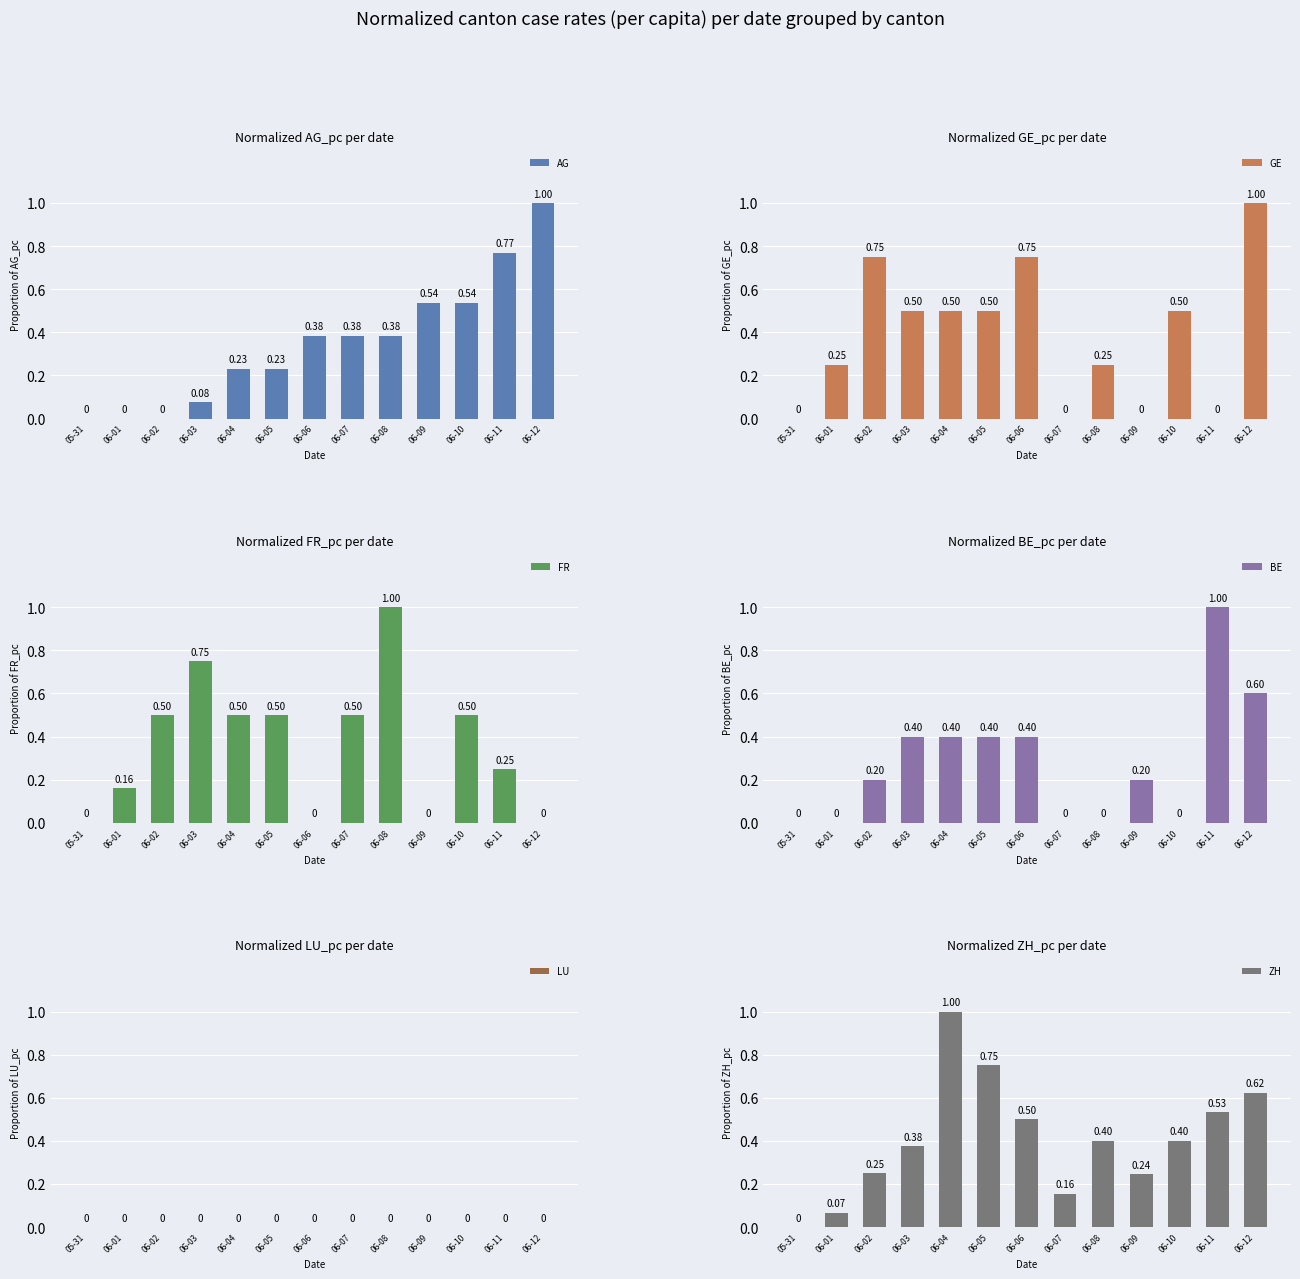

Reading left to right, list all the values displayed in this chart.

AG: 0.0	0.0	0.0	0.1	0.2	0.2	0.4	0.4	0.4	0.5	0.5	0.8	1.0
GE: 0.0	0.3	0.8	0.5	0.5	0.5	0.8	0.0	0.3	0.0	0.5	0.0	1.0
FR: 0.0	0.2	0.5	0.7	0.5	0.5	0.0	0.5	1.0	0.0	0.5	0.2	0.0
BE: 0.0	0.0	0.2	0.4	0.4	0.4	0.4	0.0	0.0	0.2	0.0	1.0	0.6
LU: 0.0	0.0	0.0	0.0	0.0	0.0	0.0	0.0	0.0	0.0	0.0	0.0	0.0
ZH: 0.0	0.1	0.2	0.4	1.0	0.8	0.5	0.2	0.4	0.2	0.4	0.5	0.6